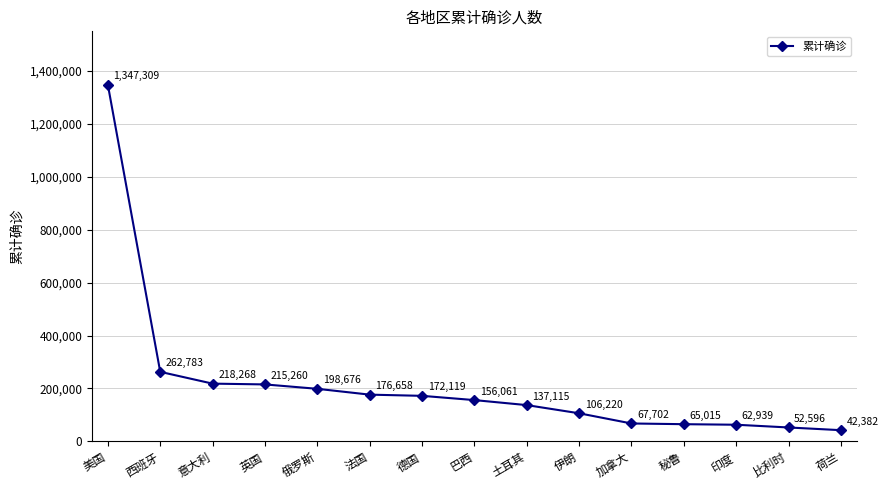

True or false: there are more than 0 points higher than both neighbors.

False